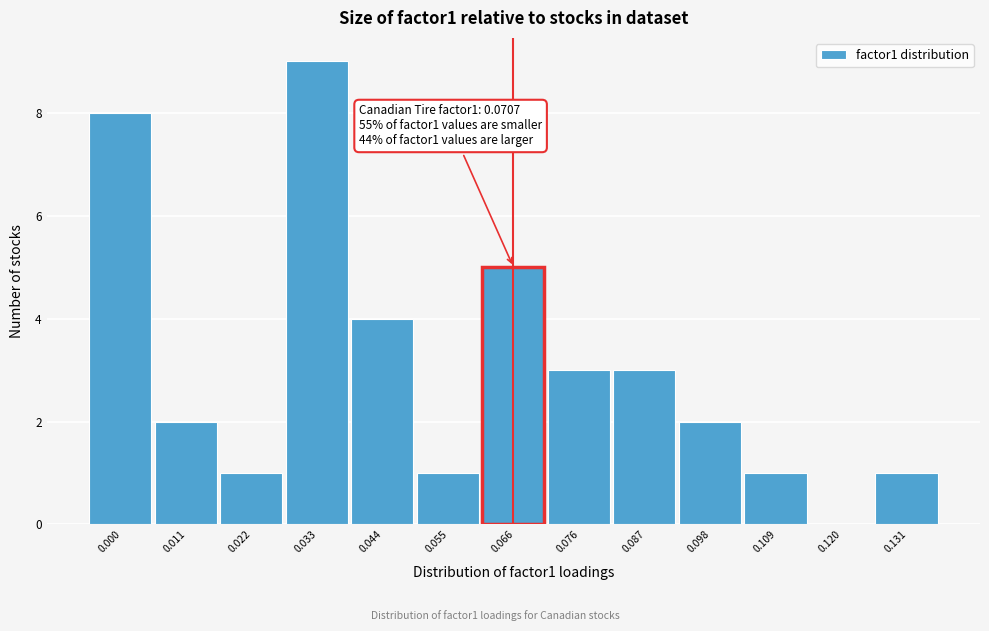

Reading left to right, list all the values displayed in this chart.

0.000=8	0.011=2	0.022=1	0.033=9	0.044=4	0.055=1	0.066=5	0.076=3	0.087=3	0.098=2	0.109=1	0.120=0	0.131=1